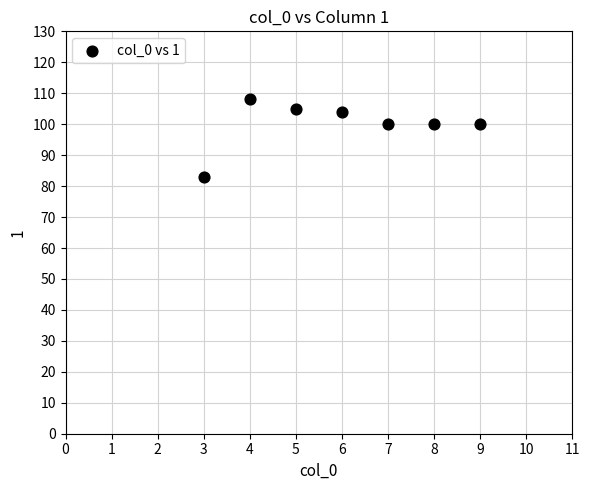

What is the average X value?

6